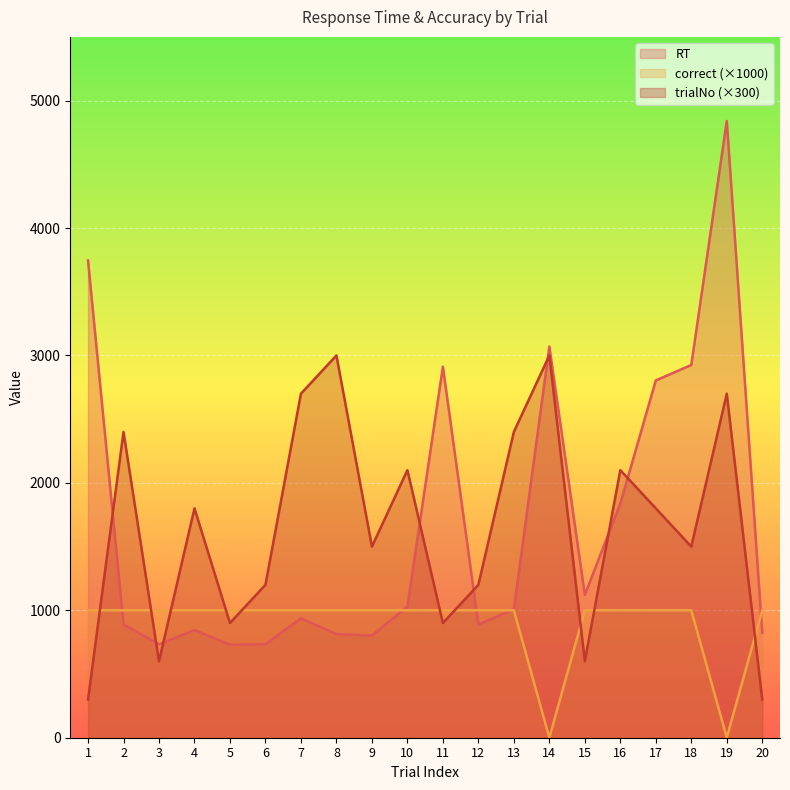

How many lines are shown in the chart?

3